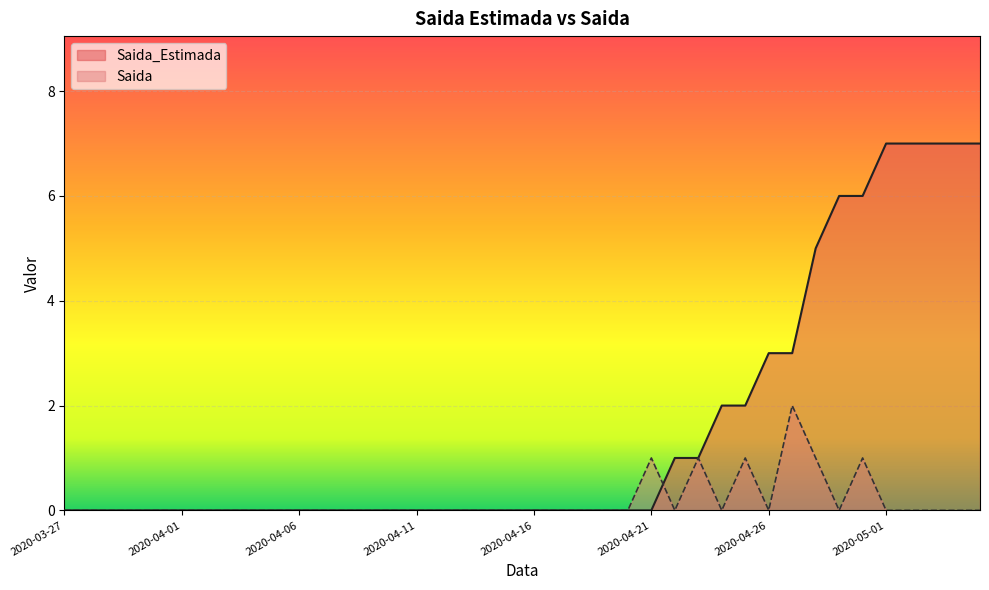

At how many categories does at least one series exceed 3?

8